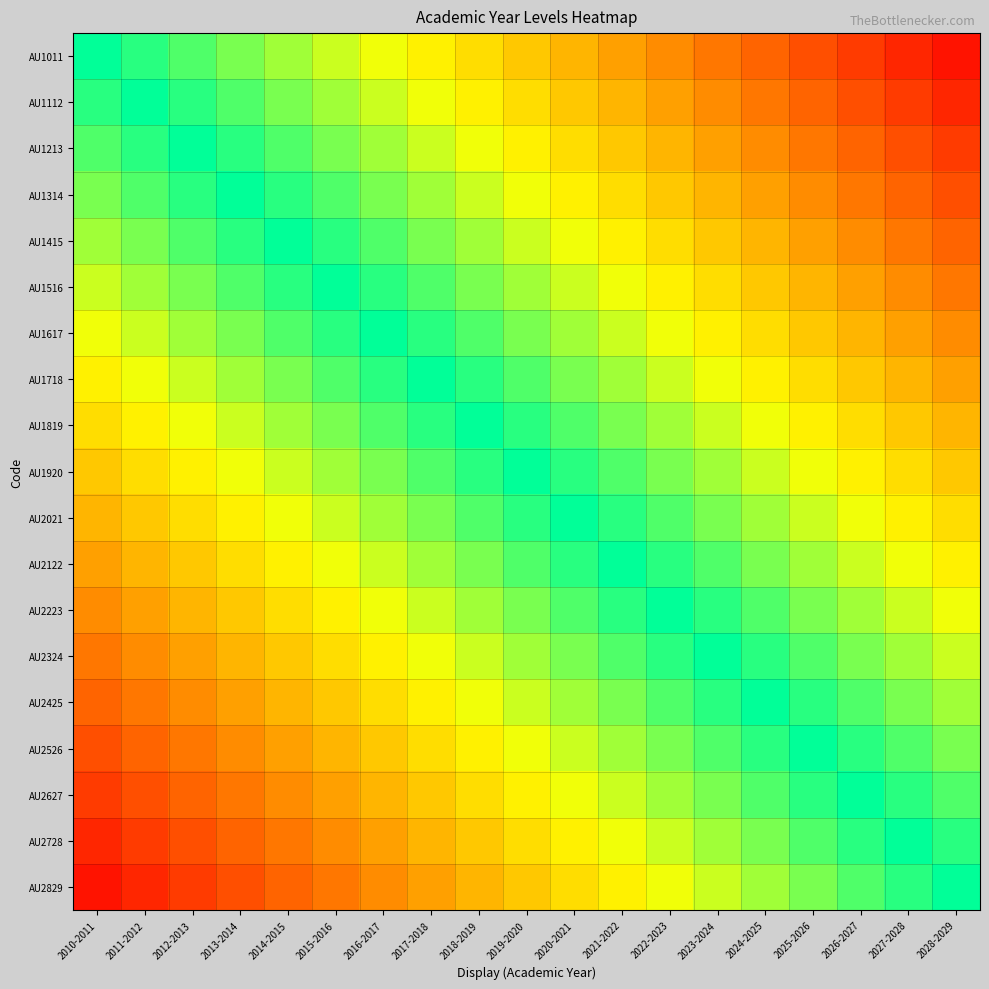

Reading left to right, what are all the values shown in this chart?

AU1011: 2010-2011=0.0	2011-2012=0.1	2012-2013=0.1	2013-2014=0.2	2014-2015=0.2	2015-2016=0.3	2016-2017=0.3	2017-2018=0.4	2018-2019=0.4	2019-2020=0.5	2020-2021=0.5	2021-2022=0.6	2022-2023=0.6	2023-2024=0.7	2024-2025=0.7	2025-2026=0.8	2026-2027=0.8	2027-2028=0.9	2028-2029=0.9
AU1112: 2010-2011=-0.1	2011-2012=0.0	2012-2013=0.1	2013-2014=0.1	2014-2015=0.2	2015-2016=0.2	2016-2017=0.3	2017-2018=0.3	2018-2019=0.4	2019-2020=0.4	2020-2021=0.5	2021-2022=0.5	2022-2023=0.6	2023-2024=0.6	2024-2025=0.7	2025-2026=0.7	2026-2027=0.8	2027-2028=0.8	2028-2029=0.9
AU1213: 2010-2011=-0.1	2011-2012=-0.1	2012-2013=0.0	2013-2014=0.1	2014-2015=0.1	2015-2016=0.2	2016-2017=0.2	2017-2018=0.3	2018-2019=0.3	2019-2020=0.4	2020-2021=0.4	2021-2022=0.5	2022-2023=0.5	2023-2024=0.6	2024-2025=0.6	2025-2026=0.7	2026-2027=0.7	2027-2028=0.8	2028-2029=0.8
AU1314: 2010-2011=-0.2	2011-2012=-0.1	2012-2013=-0.1	2013-2014=0.0	2014-2015=0.1	2015-2016=0.1	2016-2017=0.2	2017-2018=0.2	2018-2019=0.3	2019-2020=0.3	2020-2021=0.4	2021-2022=0.4	2022-2023=0.5	2023-2024=0.5	2024-2025=0.6	2025-2026=0.6	2026-2027=0.7	2027-2028=0.7	2028-2029=0.8
AU1415: 2010-2011=-0.2	2011-2012=-0.2	2012-2013=-0.1	2013-2014=-0.1	2014-2015=0.0	2015-2016=0.1	2016-2017=0.1	2017-2018=0.2	2018-2019=0.2	2019-2020=0.3	2020-2021=0.3	2021-2022=0.4	2022-2023=0.4	2023-2024=0.5	2024-2025=0.5	2025-2026=0.6	2026-2027=0.6	2027-2028=0.7	2028-2029=0.7
AU1516: 2010-2011=-0.3	2011-2012=-0.2	2012-2013=-0.2	2013-2014=-0.1	2014-2015=-0.1	2015-2016=0.0	2016-2017=0.1	2017-2018=0.1	2018-2019=0.2	2019-2020=0.2	2020-2021=0.3	2021-2022=0.3	2022-2023=0.4	2023-2024=0.4	2024-2025=0.5	2025-2026=0.5	2026-2027=0.6	2027-2028=0.6	2028-2029=0.7
AU1617: 2010-2011=-0.3	2011-2012=-0.3	2012-2013=-0.2	2013-2014=-0.2	2014-2015=-0.1	2015-2016=-0.1	2016-2017=0.0	2017-2018=0.1	2018-2019=0.1	2019-2020=0.2	2020-2021=0.2	2021-2022=0.3	2022-2023=0.3	2023-2024=0.4	2024-2025=0.4	2025-2026=0.5	2026-2027=0.5	2027-2028=0.6	2028-2029=0.6
AU1718: 2010-2011=-0.4	2011-2012=-0.3	2012-2013=-0.3	2013-2014=-0.2	2014-2015=-0.2	2015-2016=-0.1	2016-2017=-0.1	2017-2018=0.0	2018-2019=0.1	2019-2020=0.1	2020-2021=0.2	2021-2022=0.2	2022-2023=0.3	2023-2024=0.3	2024-2025=0.4	2025-2026=0.4	2026-2027=0.5	2027-2028=0.5	2028-2029=0.6
AU1819: 2010-2011=-0.4	2011-2012=-0.4	2012-2013=-0.3	2013-2014=-0.3	2014-2015=-0.2	2015-2016=-0.2	2016-2017=-0.1	2017-2018=-0.1	2018-2019=0.0	2019-2020=0.1	2020-2021=0.1	2021-2022=0.2	2022-2023=0.2	2023-2024=0.3	2024-2025=0.3	2025-2026=0.4	2026-2027=0.4	2027-2028=0.5	2028-2029=0.5
AU1920: 2010-2011=-0.5	2011-2012=-0.4	2012-2013=-0.4	2013-2014=-0.3	2014-2015=-0.3	2015-2016=-0.2	2016-2017=-0.2	2017-2018=-0.1	2018-2019=-0.1	2019-2020=0.0	2020-2021=0.1	2021-2022=0.1	2022-2023=0.2	2023-2024=0.2	2024-2025=0.3	2025-2026=0.3	2026-2027=0.4	2027-2028=0.4	2028-2029=0.5
AU2021: 2010-2011=-0.5	2011-2012=-0.5	2012-2013=-0.4	2013-2014=-0.4	2014-2015=-0.3	2015-2016=-0.3	2016-2017=-0.2	2017-2018=-0.2	2018-2019=-0.1	2019-2020=-0.1	2020-2021=0.0	2021-2022=0.1	2022-2023=0.1	2023-2024=0.2	2024-2025=0.2	2025-2026=0.3	2026-2027=0.3	2027-2028=0.4	2028-2029=0.4
AU2122: 2010-2011=-0.6	2011-2012=-0.5	2012-2013=-0.5	2013-2014=-0.4	2014-2015=-0.4	2015-2016=-0.3	2016-2017=-0.3	2017-2018=-0.2	2018-2019=-0.2	2019-2020=-0.1	2020-2021=-0.1	2021-2022=0.0	2022-2023=0.1	2023-2024=0.1	2024-2025=0.2	2025-2026=0.2	2026-2027=0.3	2027-2028=0.3	2028-2029=0.4
AU2223: 2010-2011=-0.6	2011-2012=-0.6	2012-2013=-0.5	2013-2014=-0.5	2014-2015=-0.4	2015-2016=-0.4	2016-2017=-0.3	2017-2018=-0.3	2018-2019=-0.2	2019-2020=-0.2	2020-2021=-0.1	2021-2022=-0.1	2022-2023=0.0	2023-2024=0.1	2024-2025=0.1	2025-2026=0.2	2026-2027=0.2	2027-2028=0.3	2028-2029=0.3
AU2324: 2010-2011=-0.7	2011-2012=-0.6	2012-2013=-0.6	2013-2014=-0.5	2014-2015=-0.5	2015-2016=-0.4	2016-2017=-0.4	2017-2018=-0.3	2018-2019=-0.3	2019-2020=-0.2	2020-2021=-0.2	2021-2022=-0.1	2022-2023=-0.1	2023-2024=0.0	2024-2025=0.1	2025-2026=0.1	2026-2027=0.2	2027-2028=0.2	2028-2029=0.3
AU2425: 2010-2011=-0.7	2011-2012=-0.7	2012-2013=-0.6	2013-2014=-0.6	2014-2015=-0.5	2015-2016=-0.5	2016-2017=-0.4	2017-2018=-0.4	2018-2019=-0.3	2019-2020=-0.3	2020-2021=-0.2	2021-2022=-0.2	2022-2023=-0.1	2023-2024=-0.1	2024-2025=0.0	2025-2026=0.1	2026-2027=0.1	2027-2028=0.2	2028-2029=0.2
AU2526: 2010-2011=-0.8	2011-2012=-0.7	2012-2013=-0.7	2013-2014=-0.6	2014-2015=-0.6	2015-2016=-0.5	2016-2017=-0.5	2017-2018=-0.4	2018-2019=-0.4	2019-2020=-0.3	2020-2021=-0.3	2021-2022=-0.2	2022-2023=-0.2	2023-2024=-0.1	2024-2025=-0.1	2025-2026=0.0	2026-2027=0.1	2027-2028=0.1	2028-2029=0.2
AU2627: 2010-2011=-0.8	2011-2012=-0.8	2012-2013=-0.7	2013-2014=-0.7	2014-2015=-0.6	2015-2016=-0.6	2016-2017=-0.5	2017-2018=-0.5	2018-2019=-0.4	2019-2020=-0.4	2020-2021=-0.3	2021-2022=-0.3	2022-2023=-0.2	2023-2024=-0.2	2024-2025=-0.1	2025-2026=-0.1	2026-2027=0.0	2027-2028=0.1	2028-2029=0.1
AU2728: 2010-2011=-0.9	2011-2012=-0.8	2012-2013=-0.8	2013-2014=-0.7	2014-2015=-0.7	2015-2016=-0.6	2016-2017=-0.6	2017-2018=-0.5	2018-2019=-0.5	2019-2020=-0.4	2020-2021=-0.4	2021-2022=-0.3	2022-2023=-0.3	2023-2024=-0.2	2024-2025=-0.2	2025-2026=-0.1	2026-2027=-0.1	2027-2028=0.0	2028-2029=0.1
AU2829: 2010-2011=-0.9	2011-2012=-0.9	2012-2013=-0.8	2013-2014=-0.8	2014-2015=-0.7	2015-2016=-0.7	2016-2017=-0.6	2017-2018=-0.6	2018-2019=-0.5	2019-2020=-0.5	2020-2021=-0.4	2021-2022=-0.4	2022-2023=-0.3	2023-2024=-0.3	2024-2025=-0.2	2025-2026=-0.2	2026-2027=-0.1	2027-2028=-0.1	2028-2029=0.0